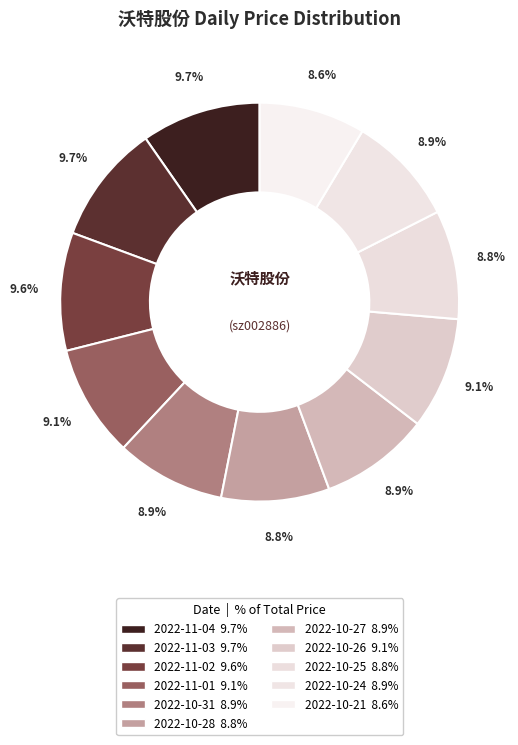

The 2022-10-21 slice represents 9% of the pie. True or false?

True